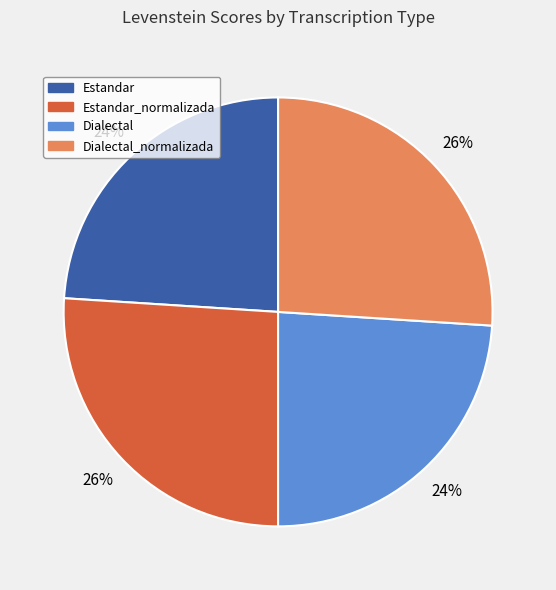

Does any single category account for the majority?

No